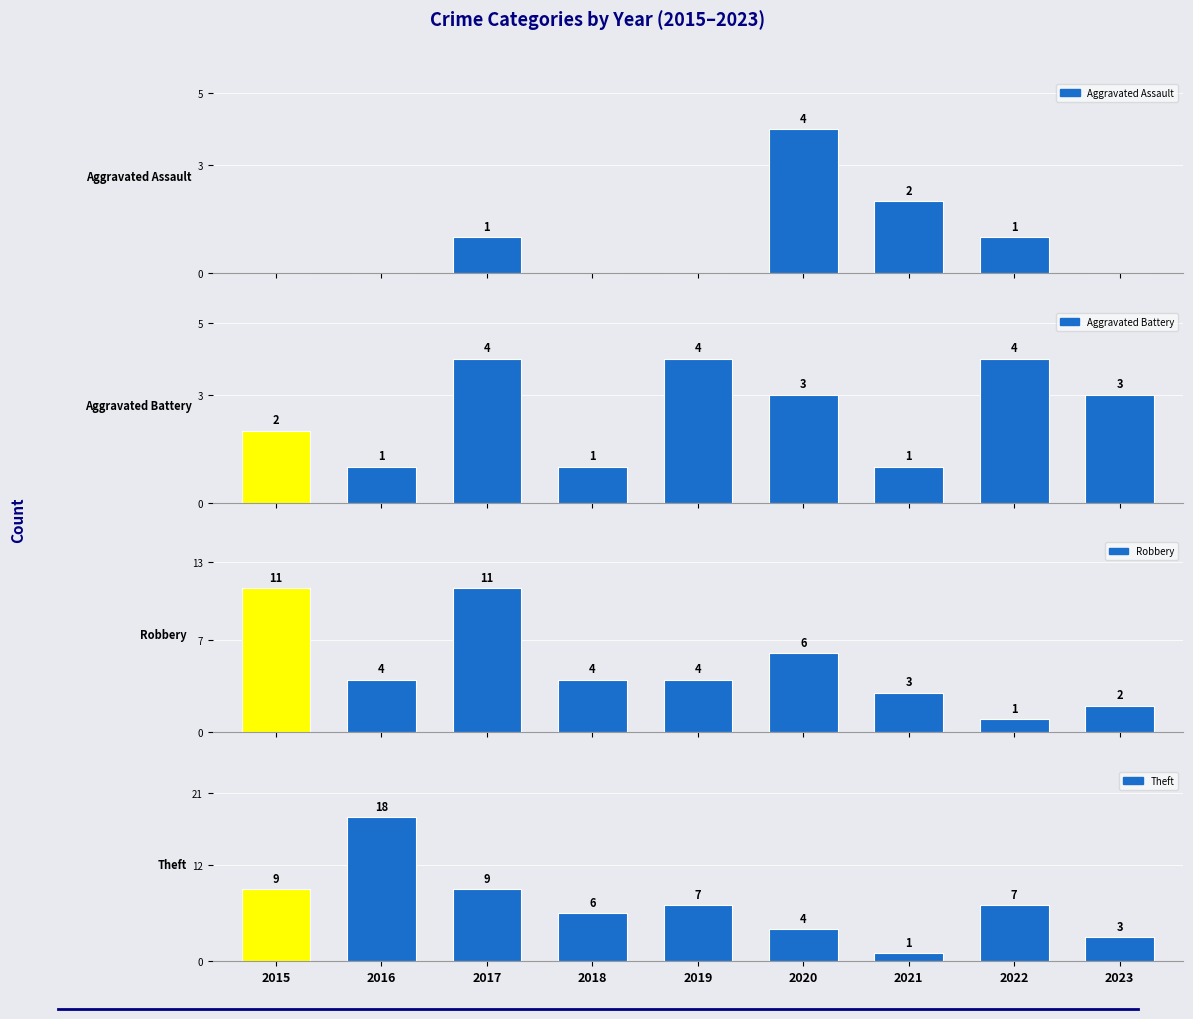

Reading left to right, transcribe all the data shown in this chart.

Aggravated Assault: 2015=0	2016=0	2017=1	2018=0	2019=0	2020=4	2021=2	2022=1	2023=0
Aggravated Battery: 2015=2	2016=1	2017=4	2018=1	2019=4	2020=3	2021=1	2022=4	2023=3
Robbery: 2015=11	2016=4	2017=11	2018=4	2019=4	2020=6	2021=3	2022=1	2023=2
Theft: 2015=9	2016=18	2017=9	2018=6	2019=7	2020=4	2021=1	2022=7	2023=3